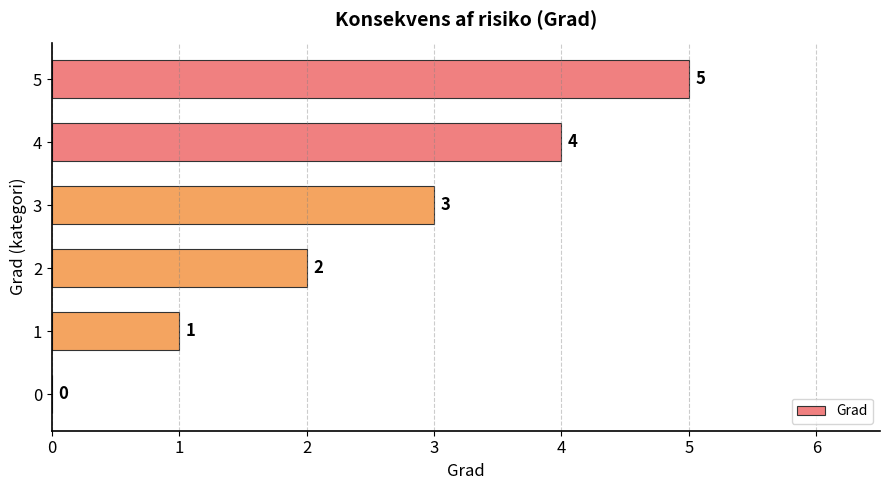

How many positive values are there?

5